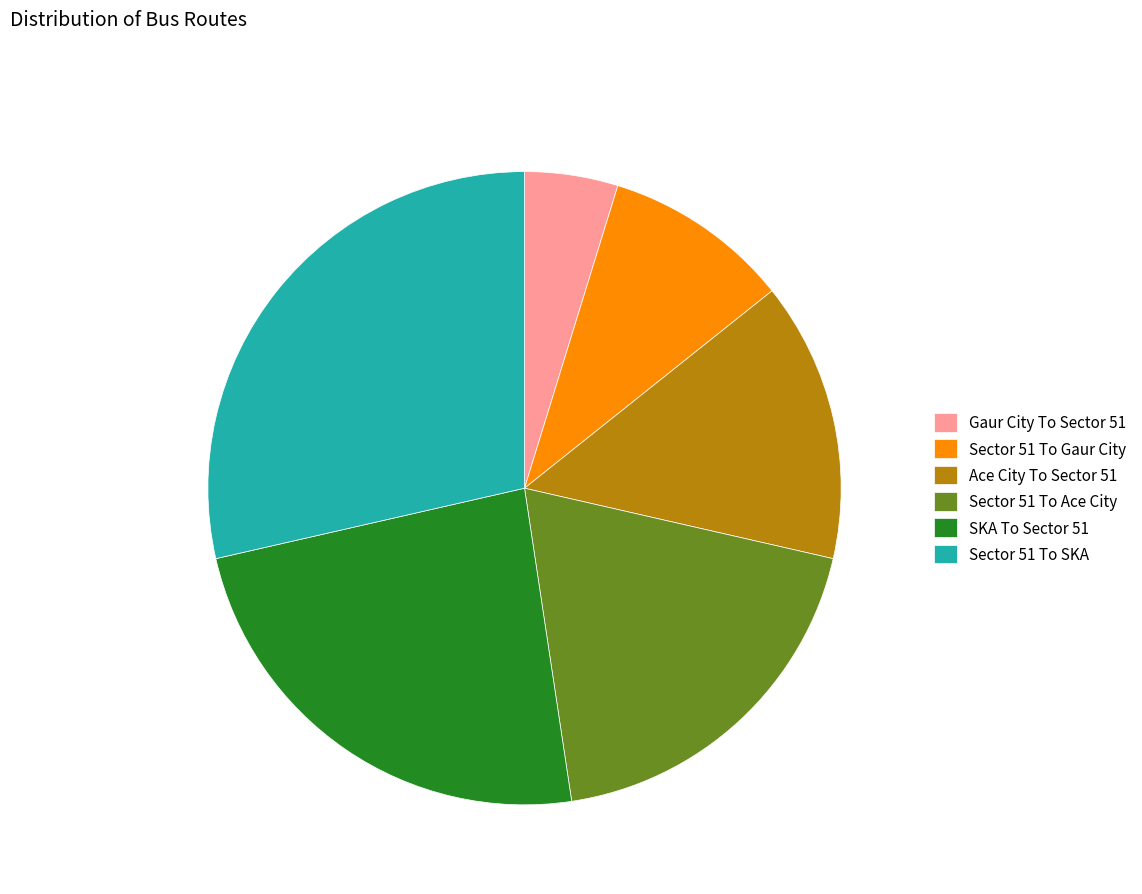

Approximately how many times larger is the value at Sector 51 To Gaur City compared to Sector 51 To SKA?

0.3